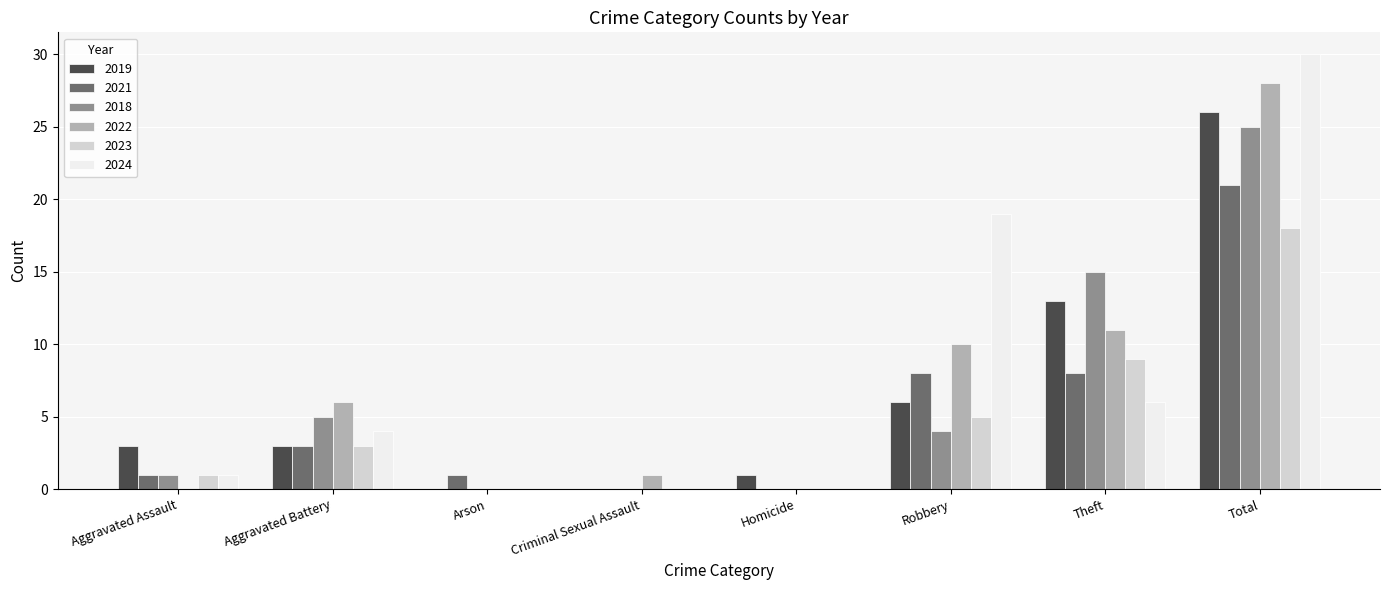

The 2022 series shows 28 at Total. True or false?

True